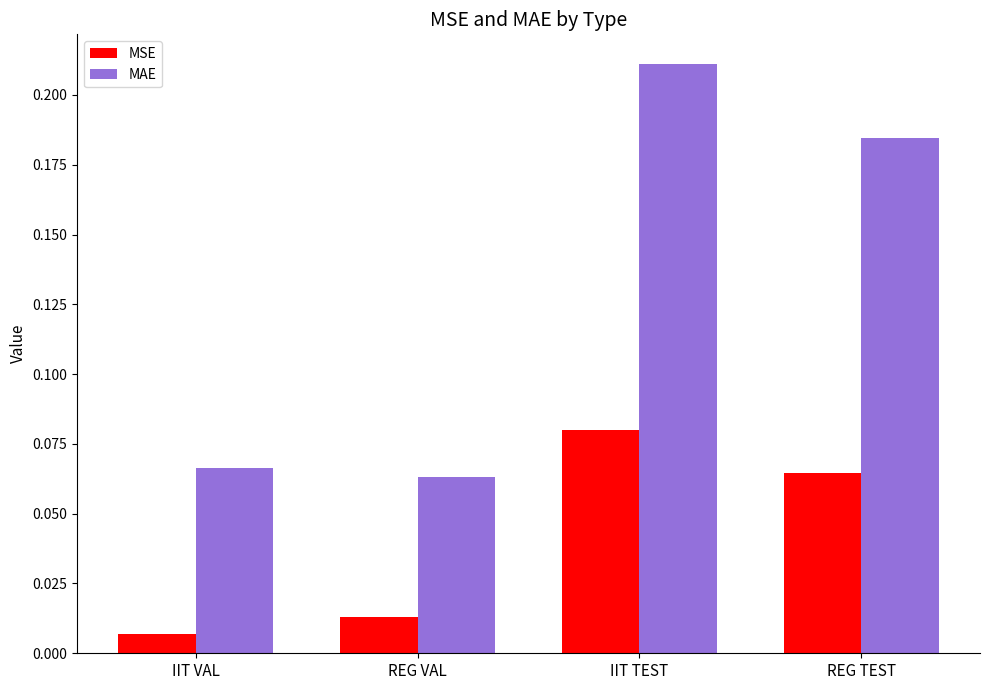

Which series has the largest range (max minus min)?

MAE